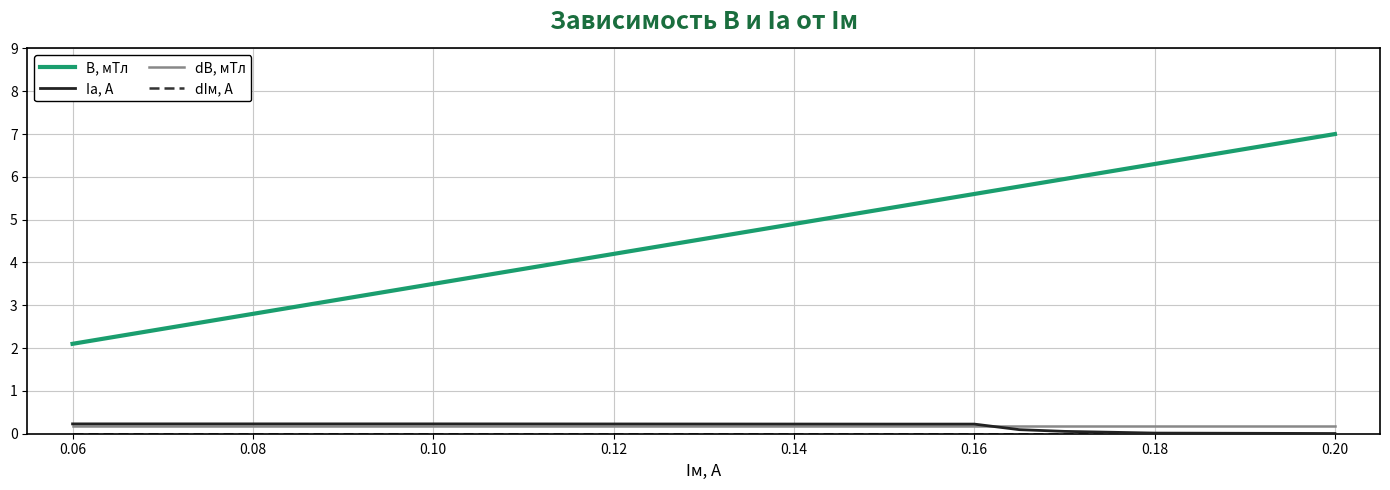

Which series has the widest spread of values?

B, мТл